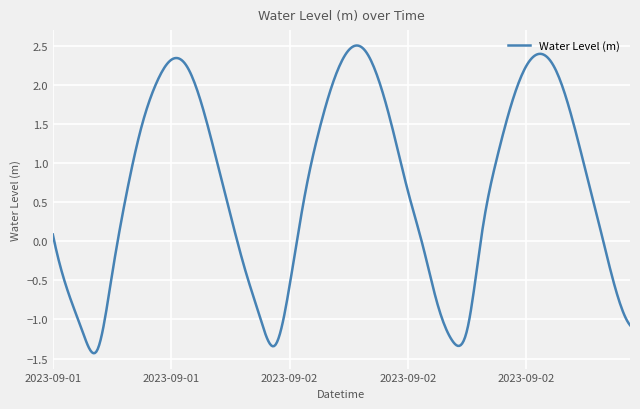

What is the minimum value shown in the chart?

-1.4